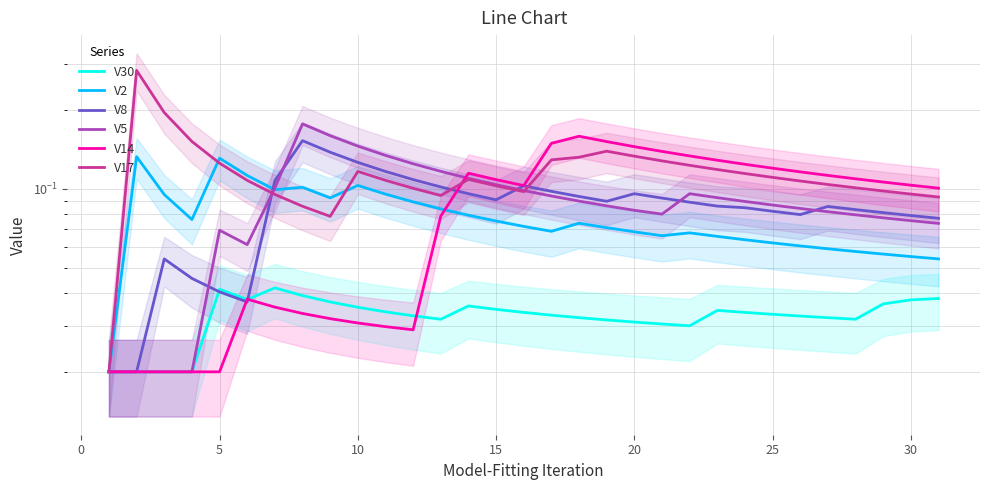

Is it true that V17 equals 0.1 at 30?

False